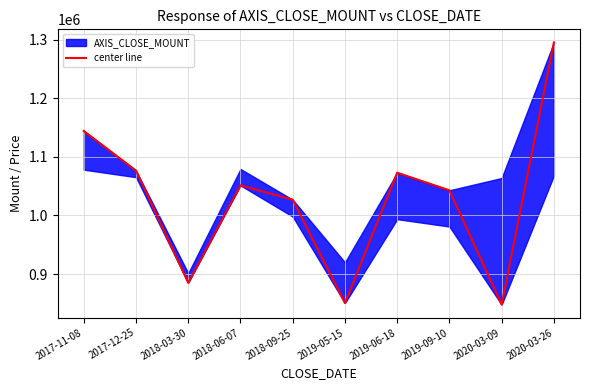

What is the difference between the maximum and minimum values?

447200